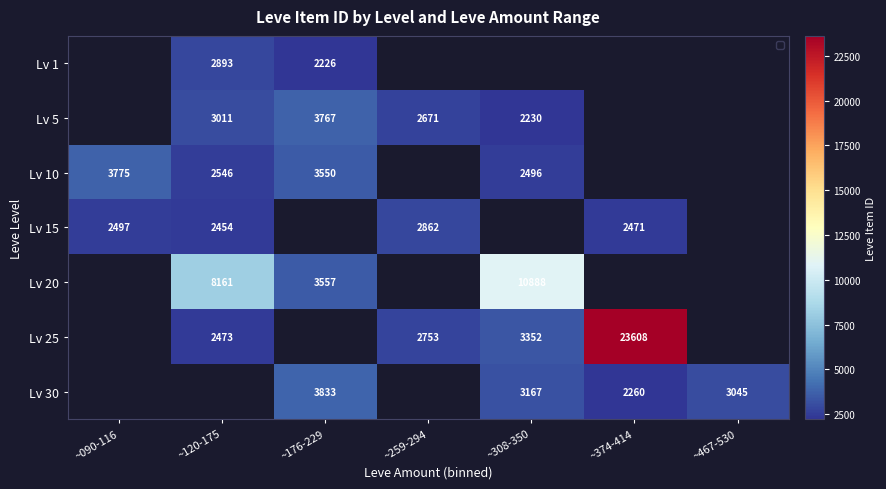

List the labels in order of Lv 10 value, smallest first.

~308-350, ~120-175, ~176-229, ~090-116, ~259-294, ~374-414, ~467-530